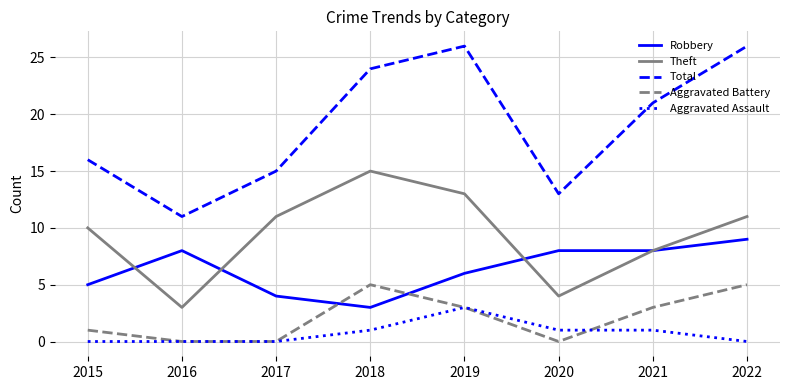

Is it true that Theft equals 9 at 2018?

False